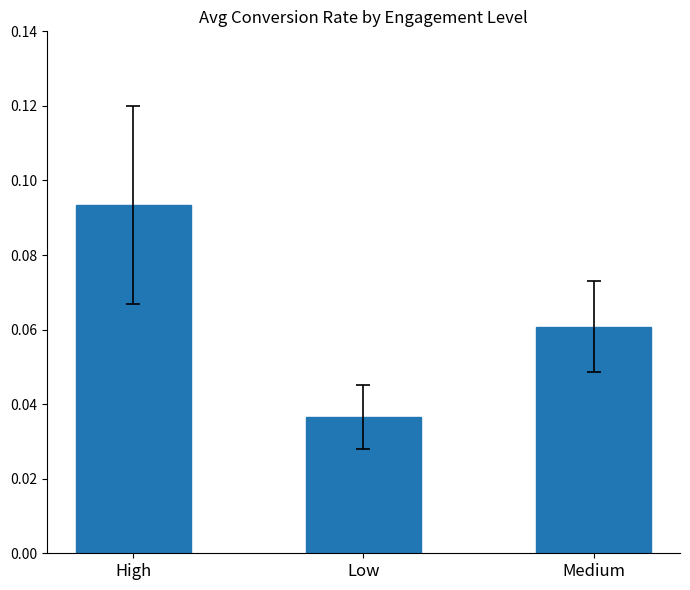

What is the label of the 2nd bar from the left?

Low